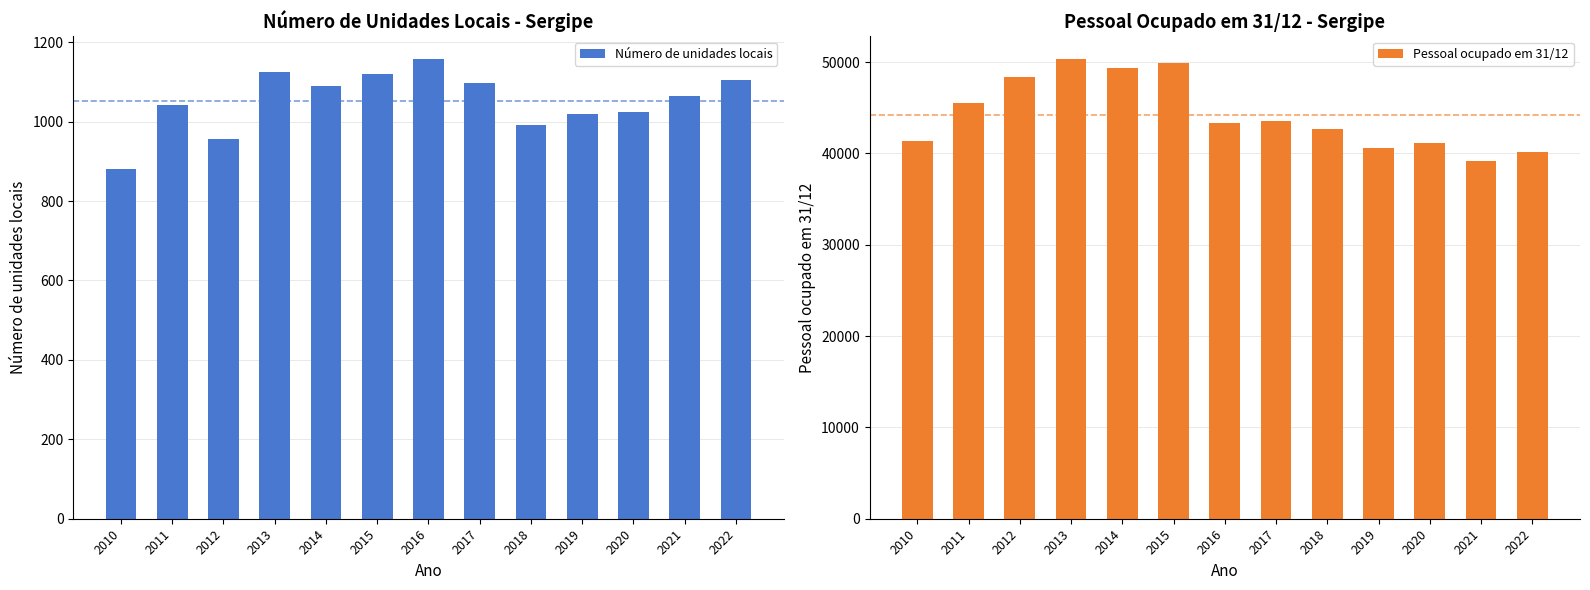

What is the maximum value for Pessoal ocupado em 31/12?

50316